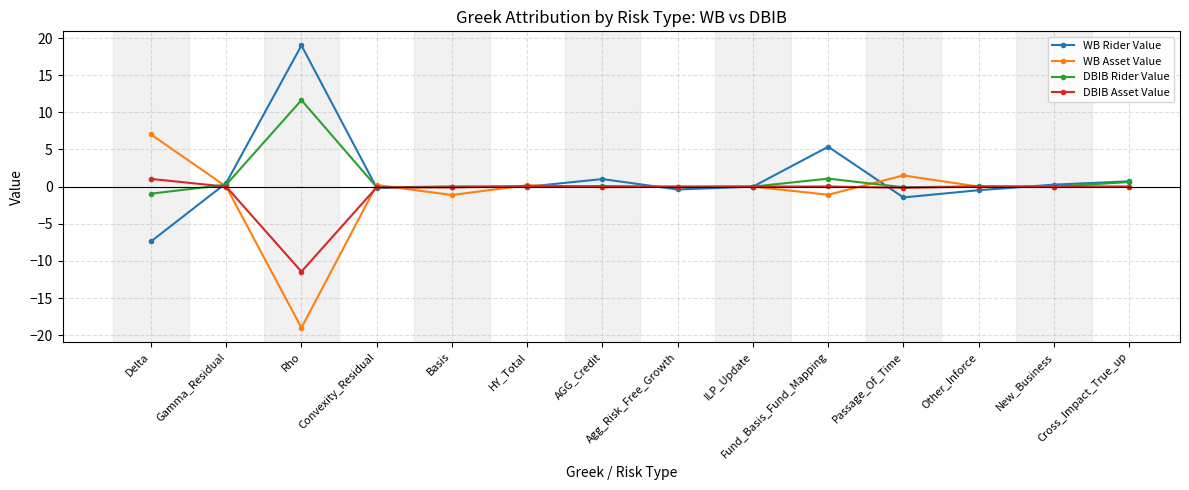

What is the difference between the maximum and minimum values in the WB Asset Value series?

26.0